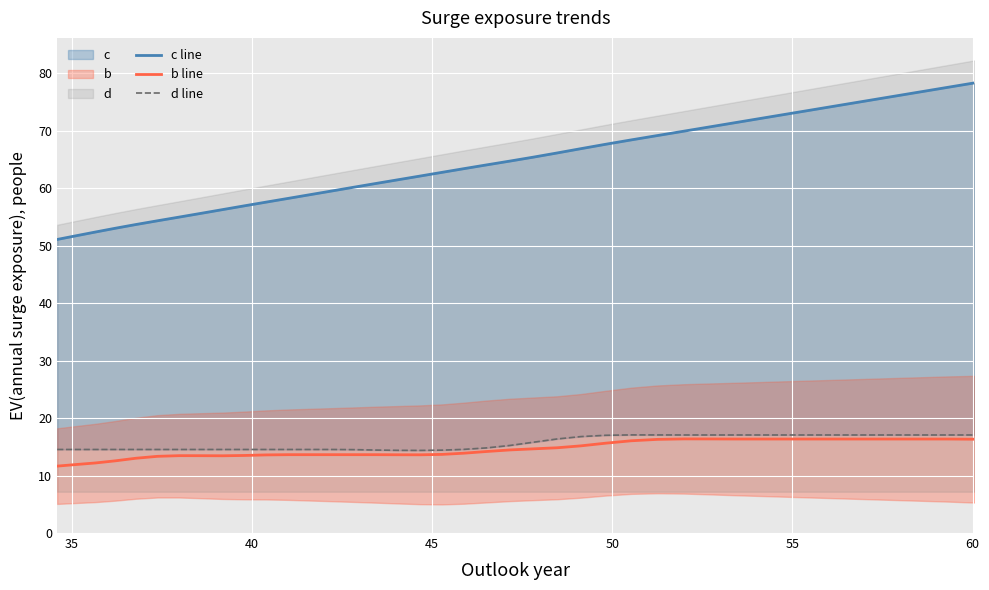

The value of b line at 30 is 4.7. True or false?

False